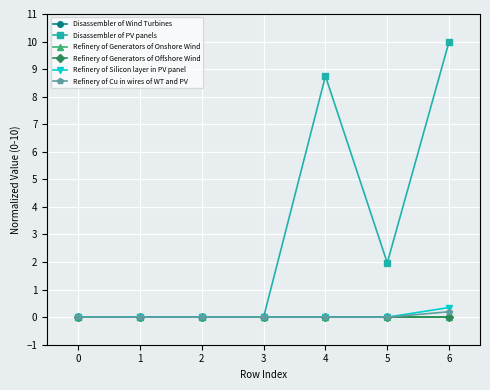

Which series has the largest range (max minus min)?

Disassembler of PV panels